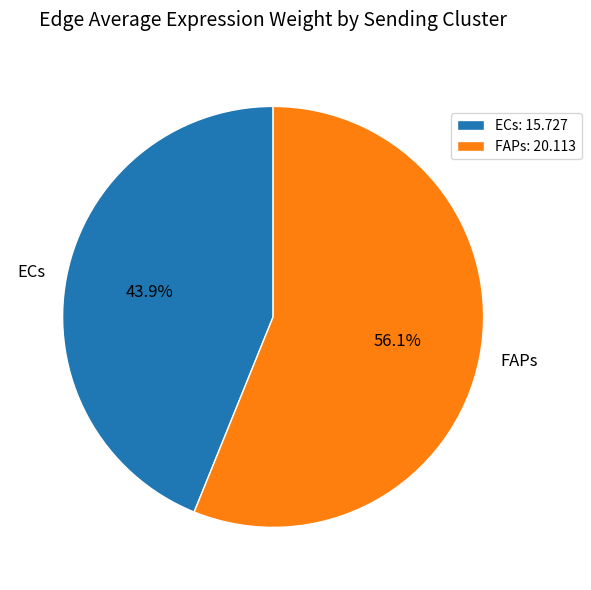

What is the ratio of the value at ECs to the value at FAPs?

0.8